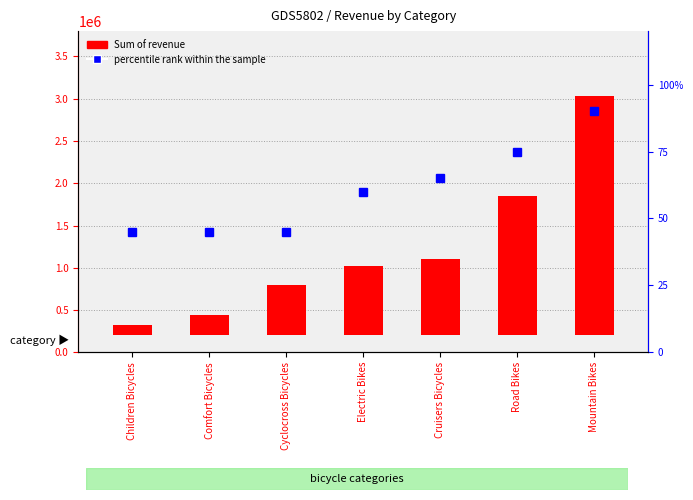

Reading right to left, extract all data points from this chart.

Sum of revenue: 2830775.7	1652555.6	909151.0	820236.8	599874.6	238506.9	127888.2
percentile rank within the sample: 90.0	75.0	65.0	60.0	45.0	45.0	45.0